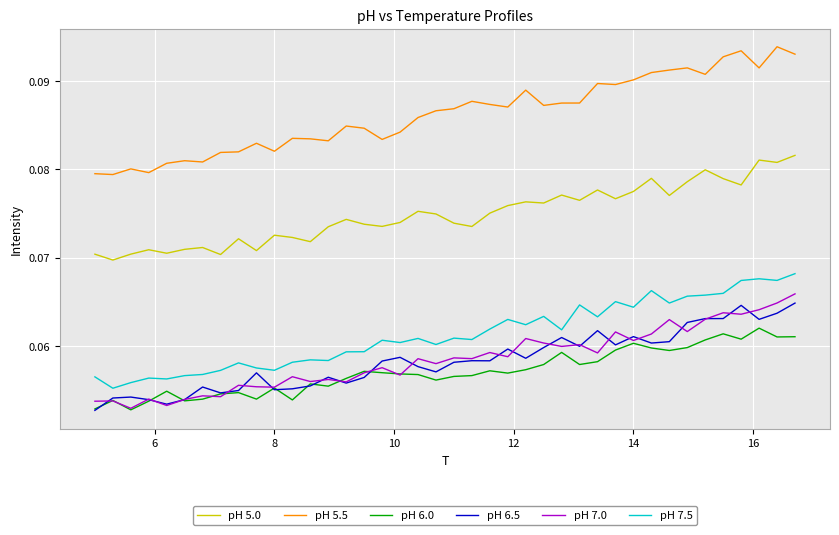

True or false: pH 5.0 and pH 5.5 cross at least once.

False